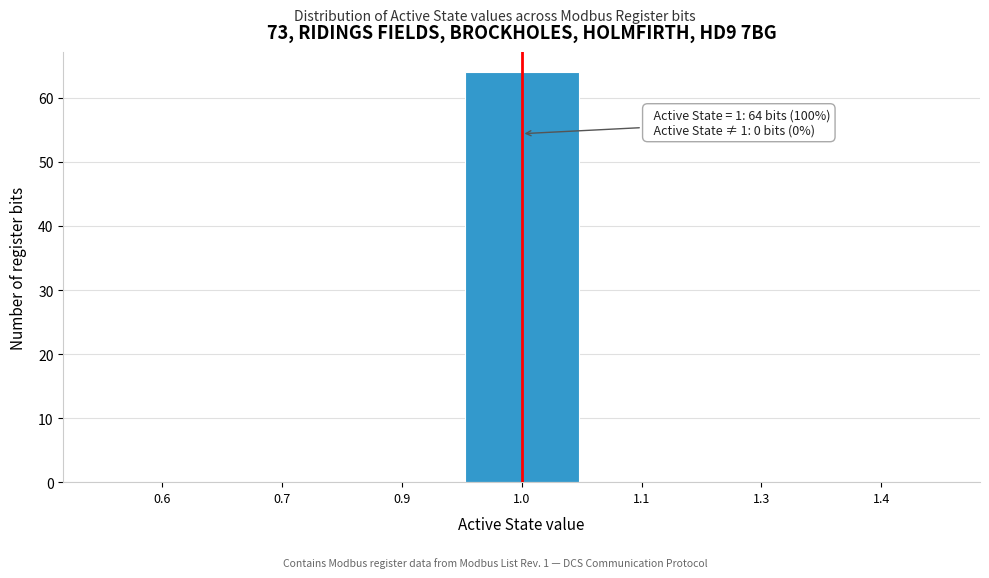

Reading right to left, transcribe all the data shown in this chart.

1.4=0	1.3=0	1.1=0	1.0=64	0.9=0	0.7=0	0.6=0